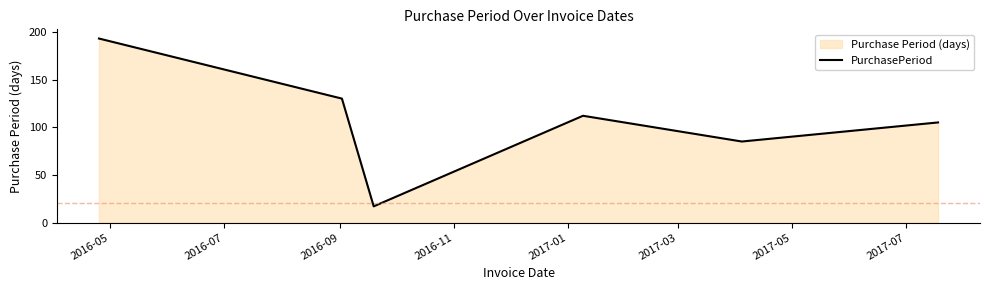

What is the greatest value displayed?

193